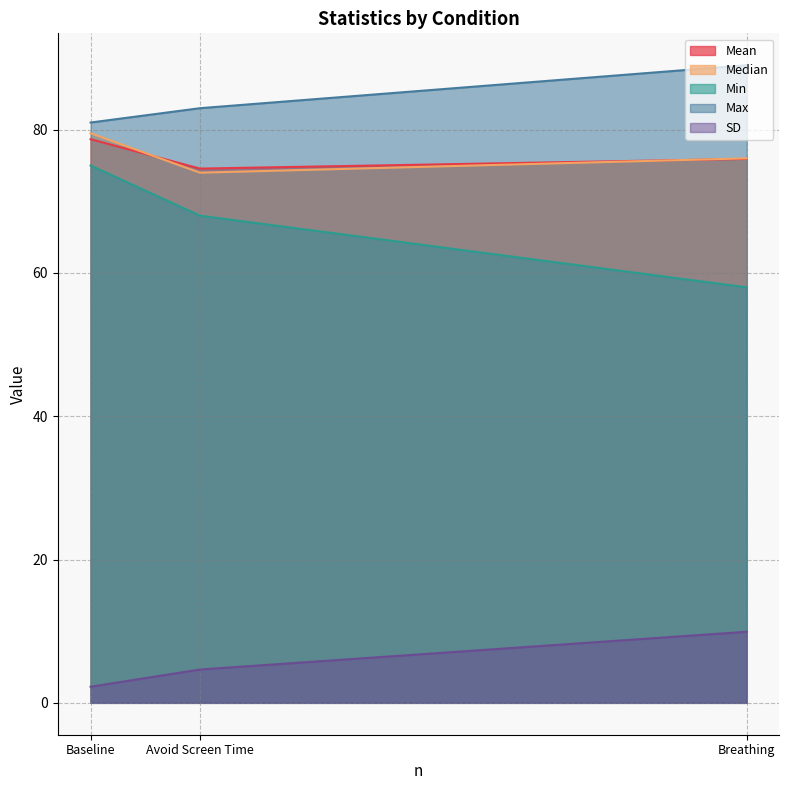

The Max series shows 83.0 at Avoid Screen Time. True or false?

True